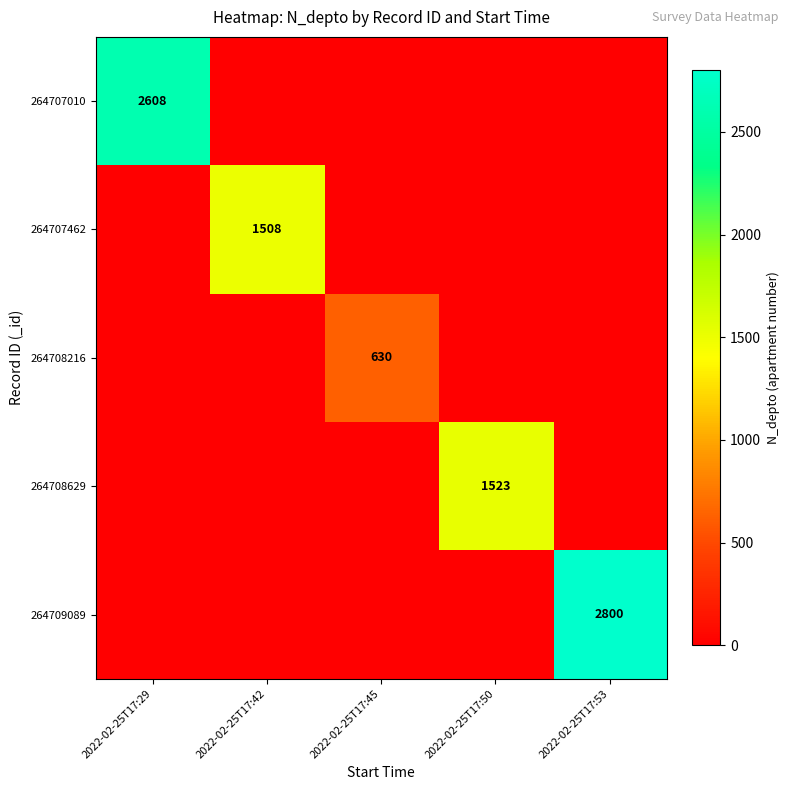

The value of 264708629 at 2022-02-25T17:50 is 2701. True or false?

False